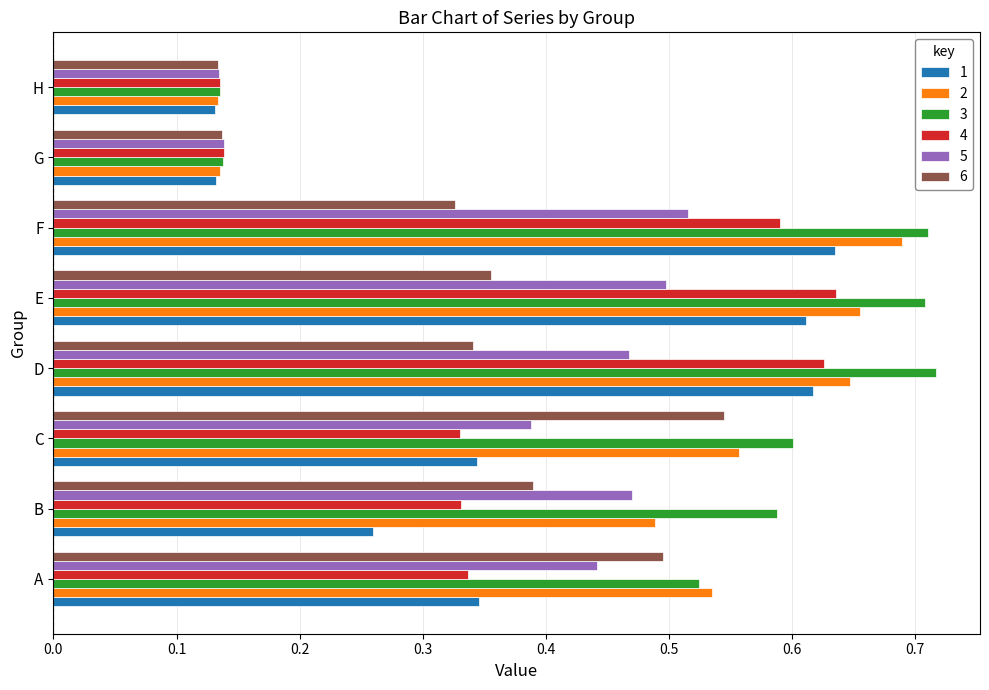

The 2 series shows 0.0 at H. True or false?

False